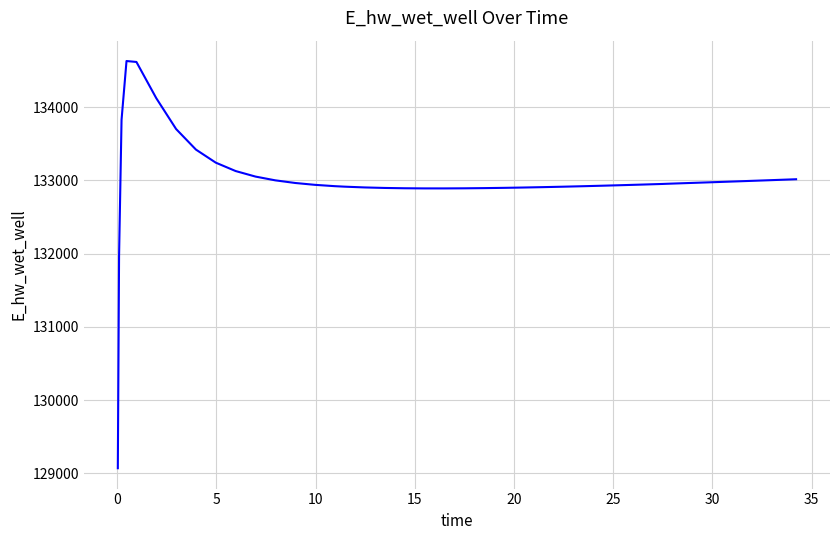

What is the minimum value shown in the chart?

129070.3